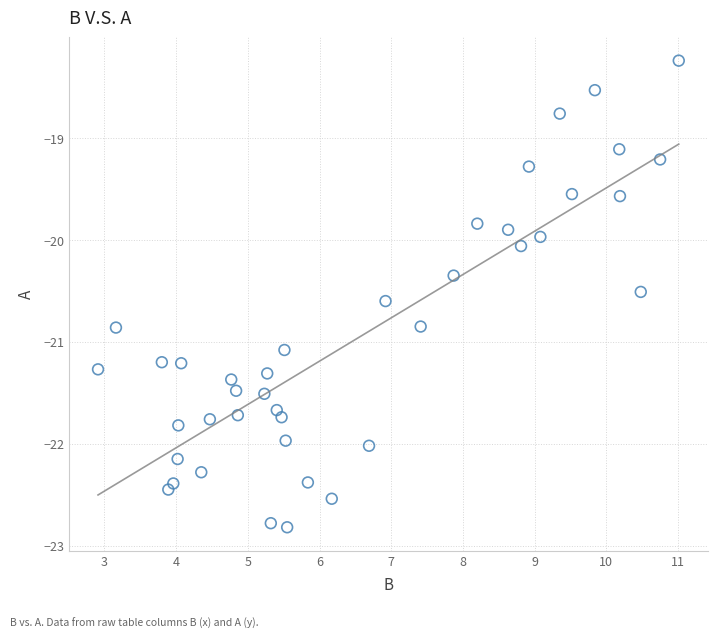

What is the range of Y values (max minus min)?

4.6